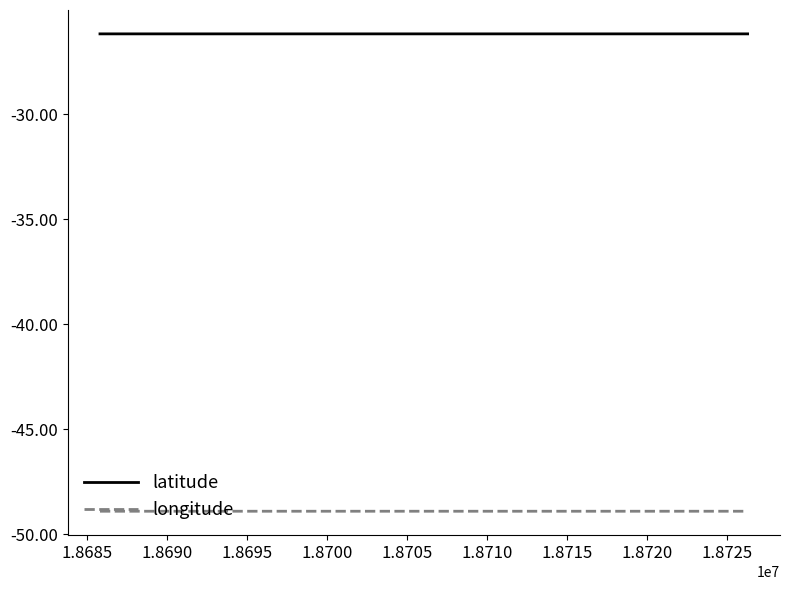

What is the greatest value displayed?

-26.2